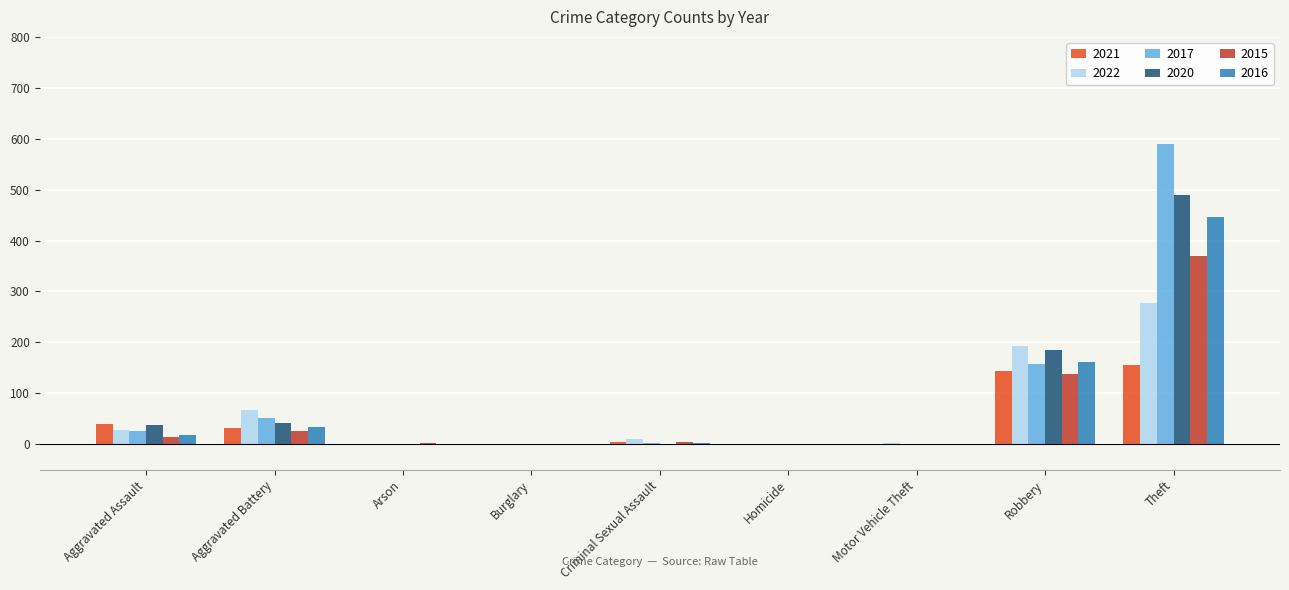

Which category has the highest value in the 2020 series?

Theft